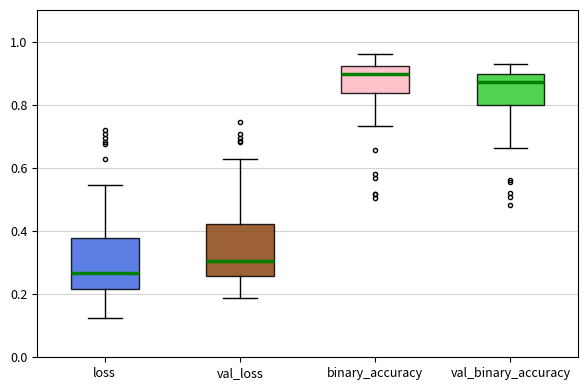

Reading left to right, transcribe this box plot: for each box, give where its median line is, the range the box spans, and where its two whiskers end, as read against the y-axis. The values are not printed on the chart, so give them approximately, as read against the axis.

loss: median 0.26, box 0.22 to 0.38, whiskers 0.12 to 0.54
val_loss: median 0.30, box 0.26 to 0.42, whiskers 0.18 to 0.62
binary_accuracy: median 0.90, box 0.84 to 0.92, whiskers 0.74 to 0.96
val_binary_accuracy: median 0.88, box 0.80 to 0.90, whiskers 0.66 to 0.92